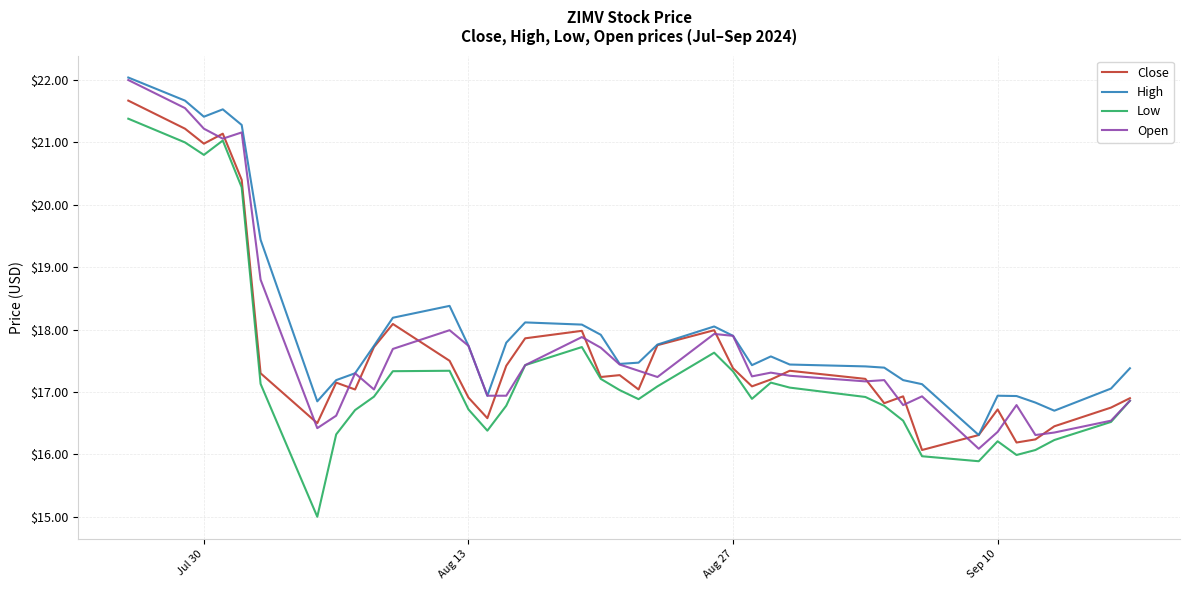

What is the average value of the High series?

18.1